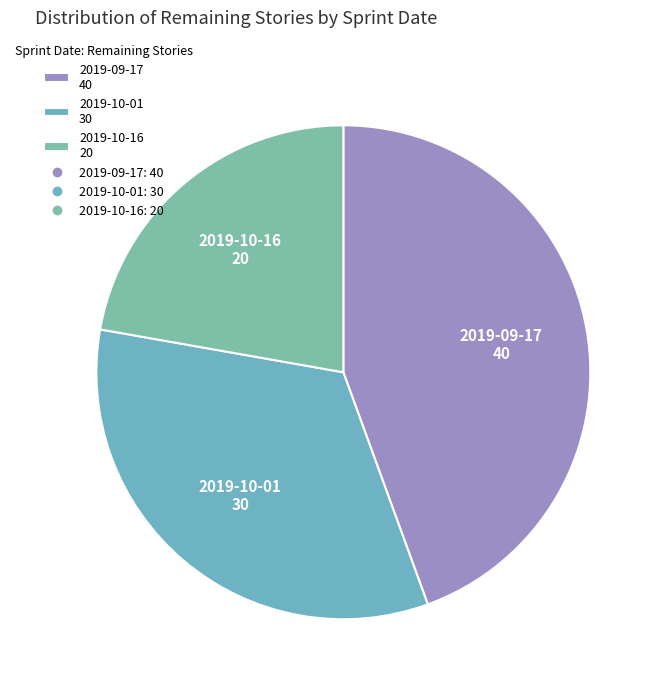

Which slice is the smallest?

2019-10-16 20